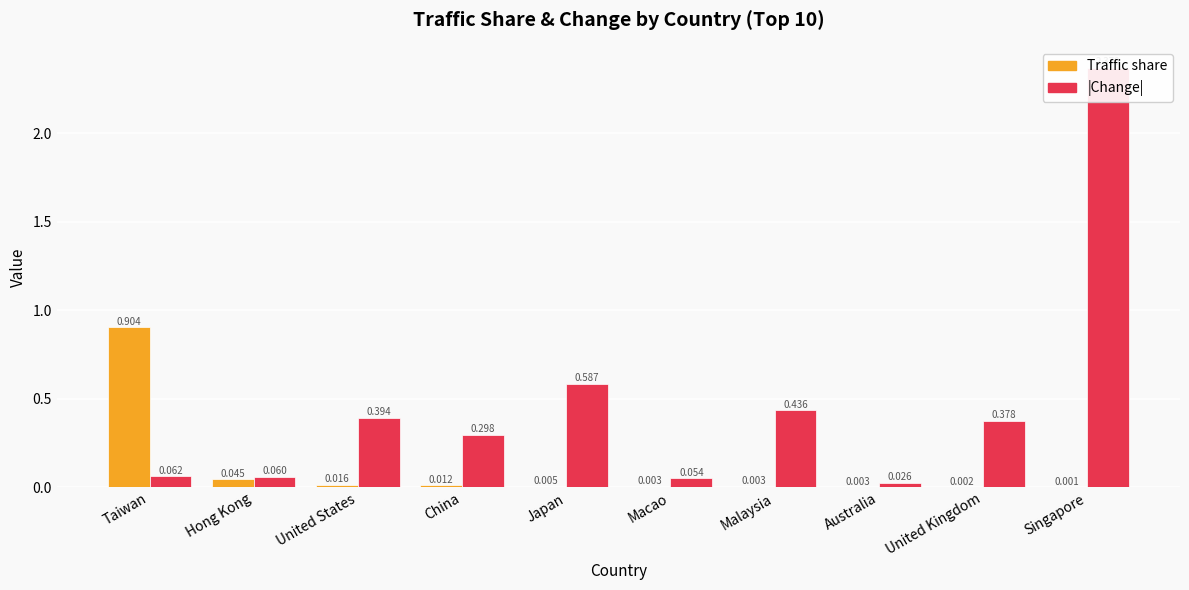

List the series in order of their overall mean, highest first.

Change (abs), Traffic share